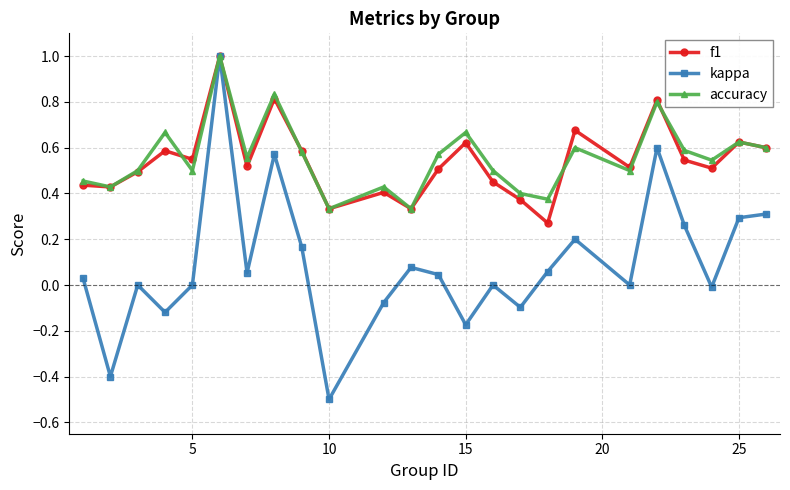

Which series has the widest spread of values?

kappa